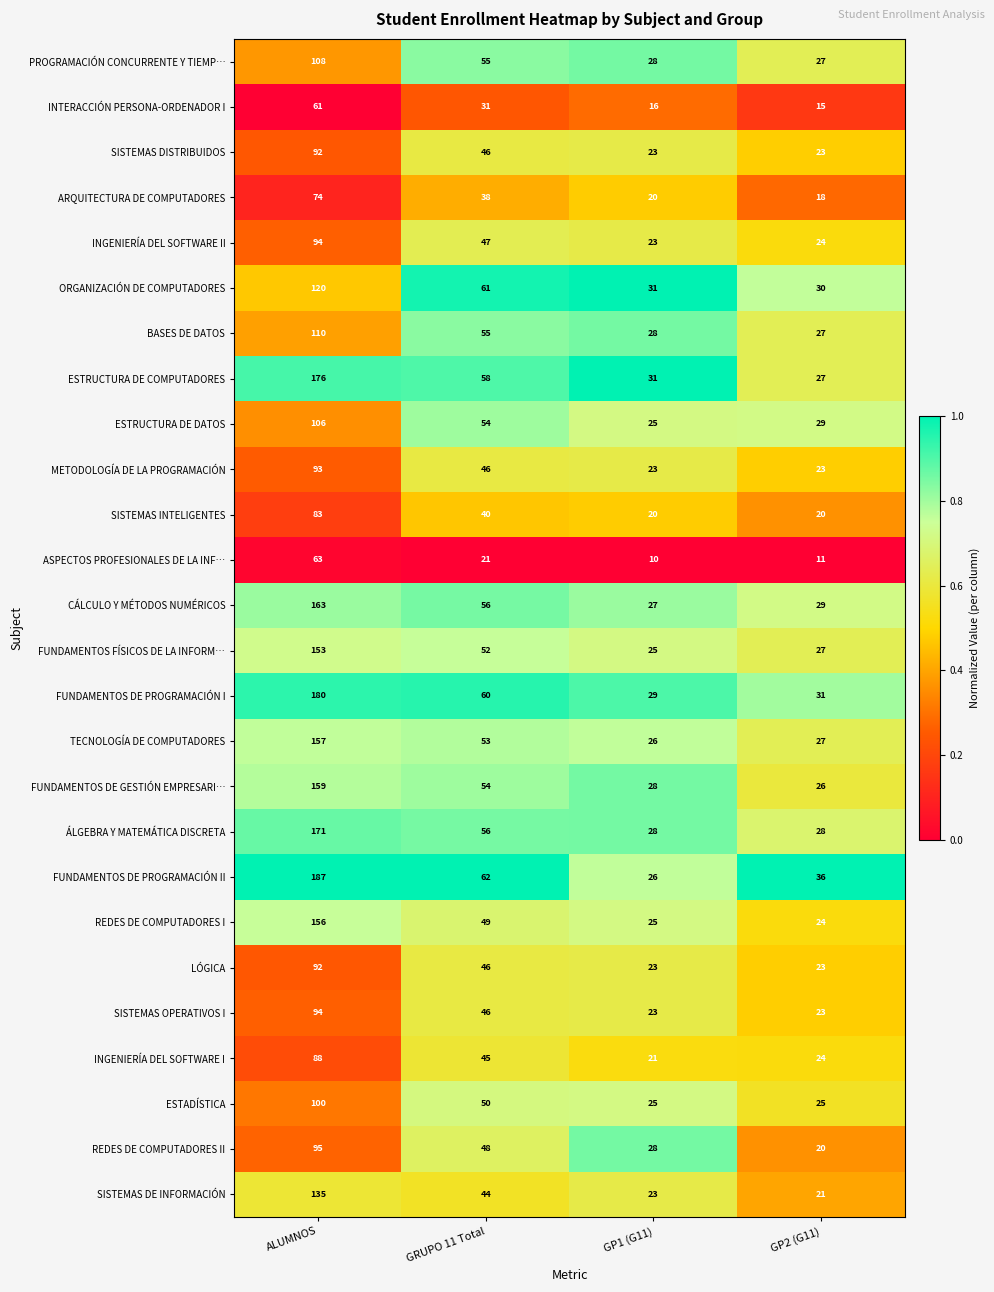

True or false: INTERACCIÓN PERSONA-ORDENADOR I has a value of 31 at GRUPO 11 Total.

True